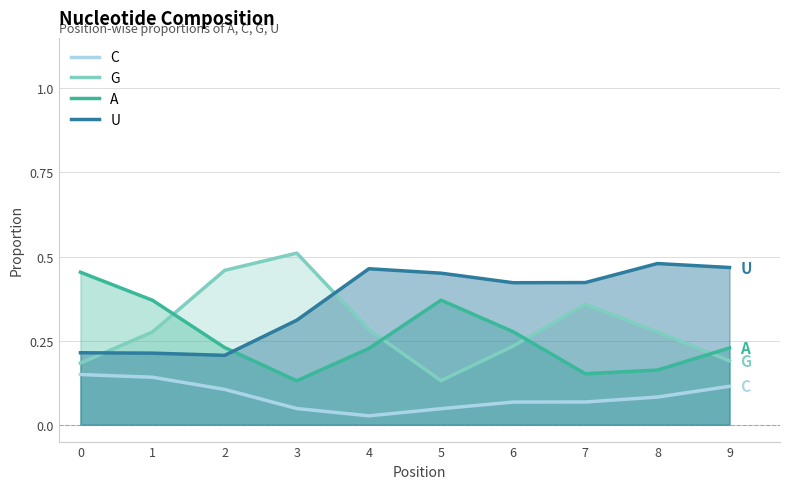

True or false: G has a value of 0.3 at 4.

True